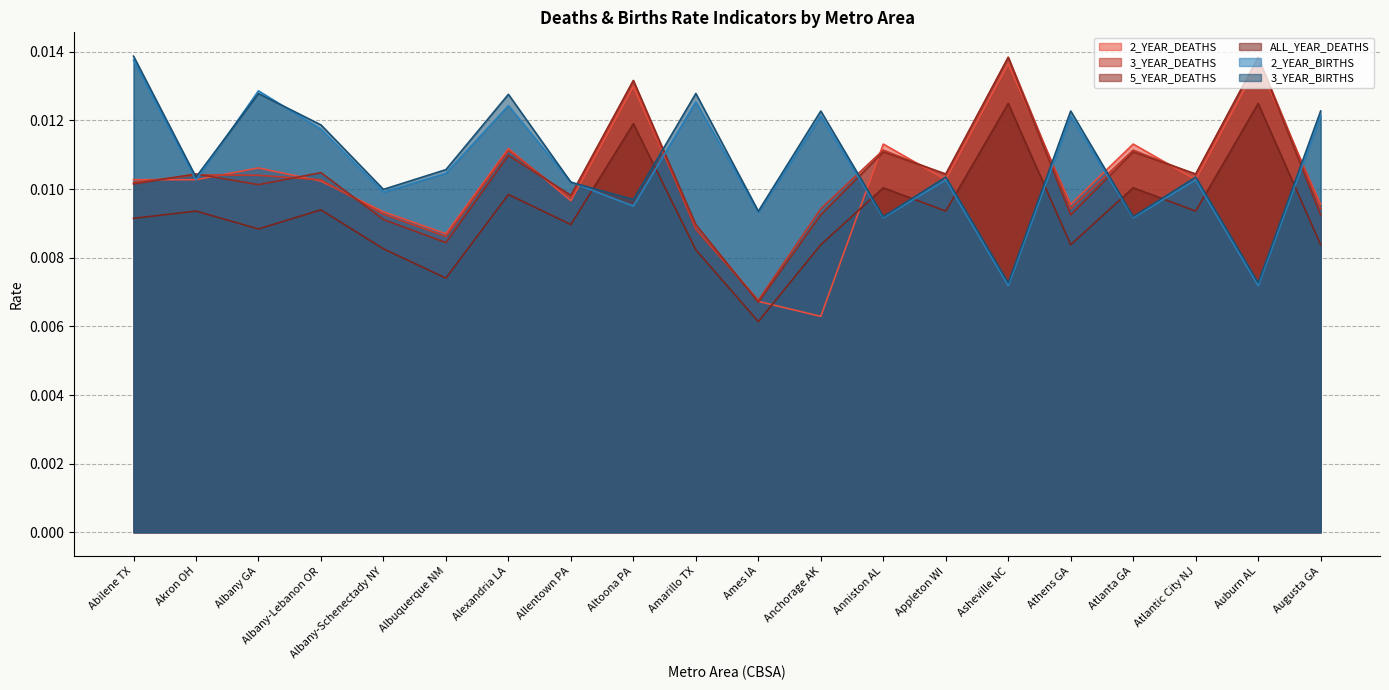

Where do 2_YEAR_BIRTHS and 3_YEAR_DEATHS first cross each other?

Abilene TX and Akron OH